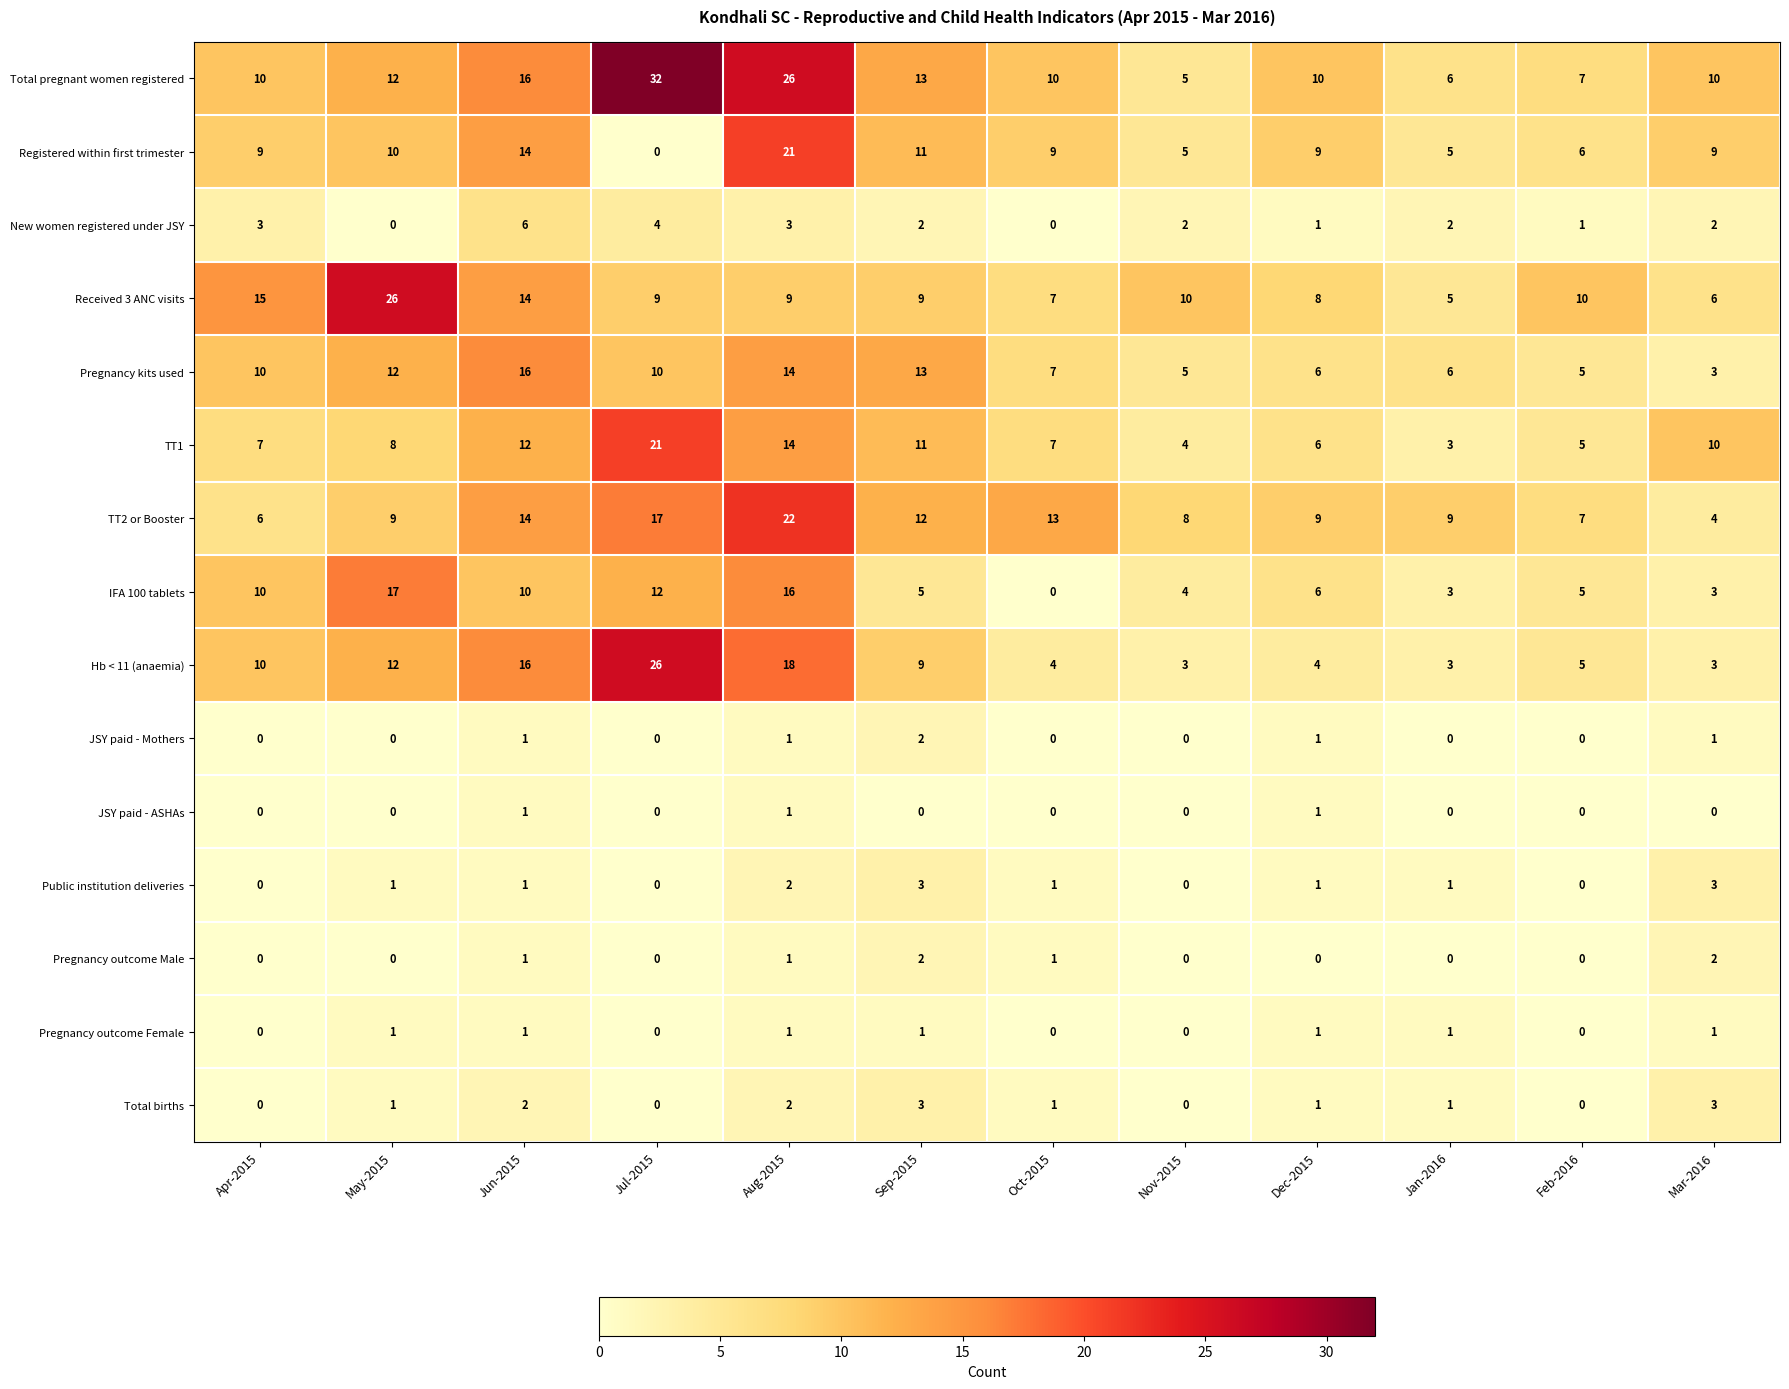

The value of IFA 100 tablets at Jan-2016 is 3. True or false?

True